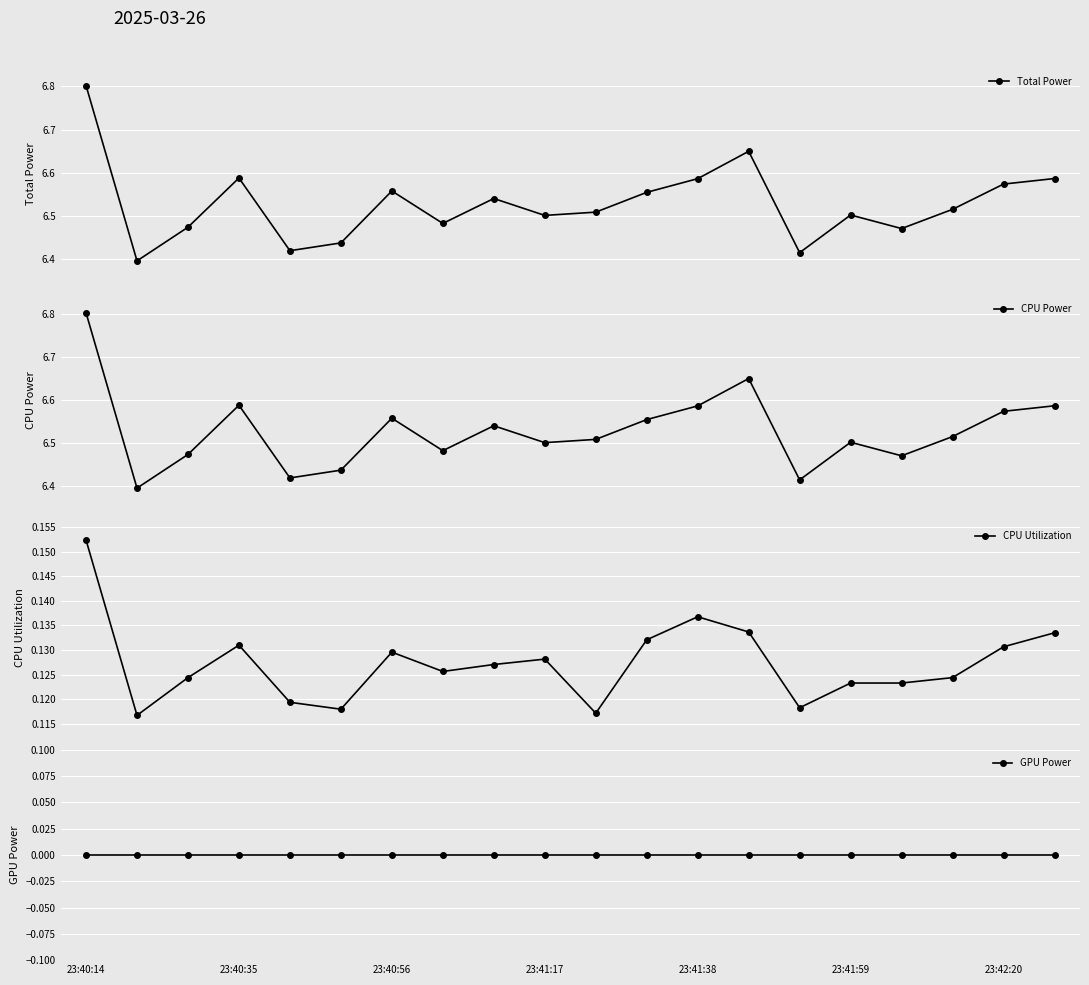

What is the highest value of the Total Power series?

6.8